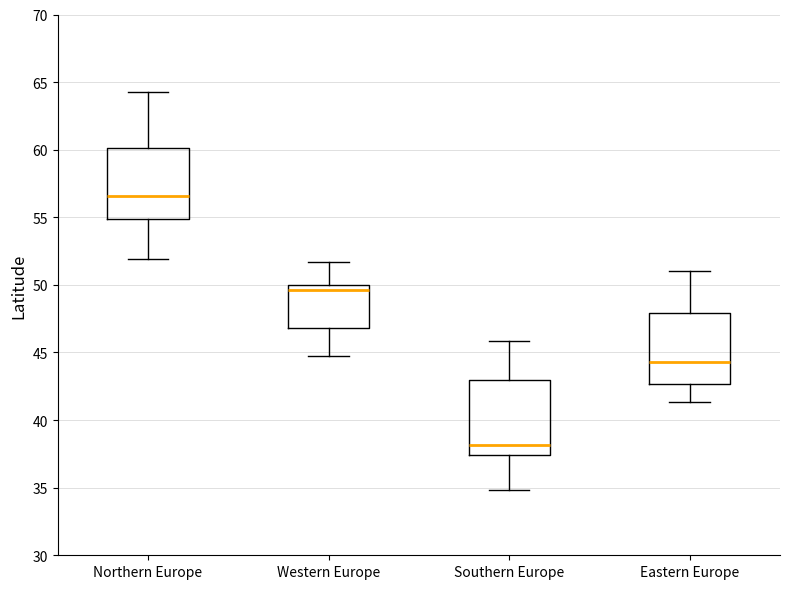

Reading left to right, read every box against the y-axis: the position of its median line, the range the box covers, and the ends of its whiskers. The values are not printed on the chart, so give them approximately, as read against the axis.

Northern Europe: median 56.5, box 55.0 to 60.0, whiskers 52.0 to 64.5
Western Europe: median 49.5, box 47.0 to 50.0, whiskers 44.5 to 51.5
Southern Europe: median 38.0, box 37.5 to 43.0, whiskers 35.0 to 46.0
Eastern Europe: median 44.5, box 42.5 to 48.0, whiskers 41.5 to 51.0